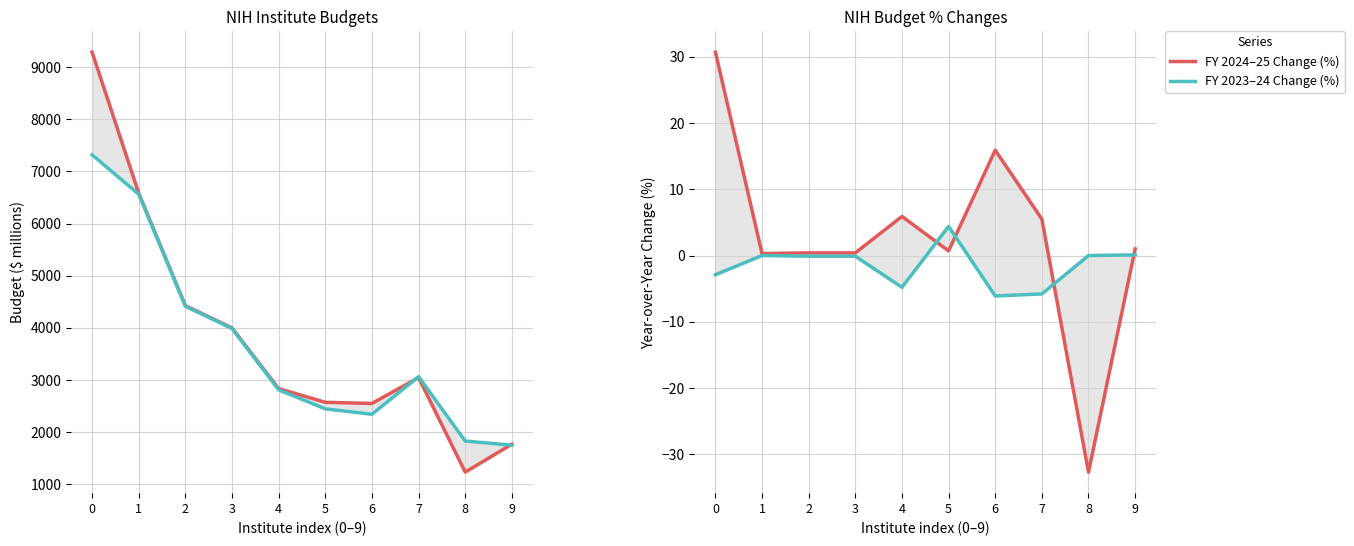

What is the total value across all series at 7?

6105.7